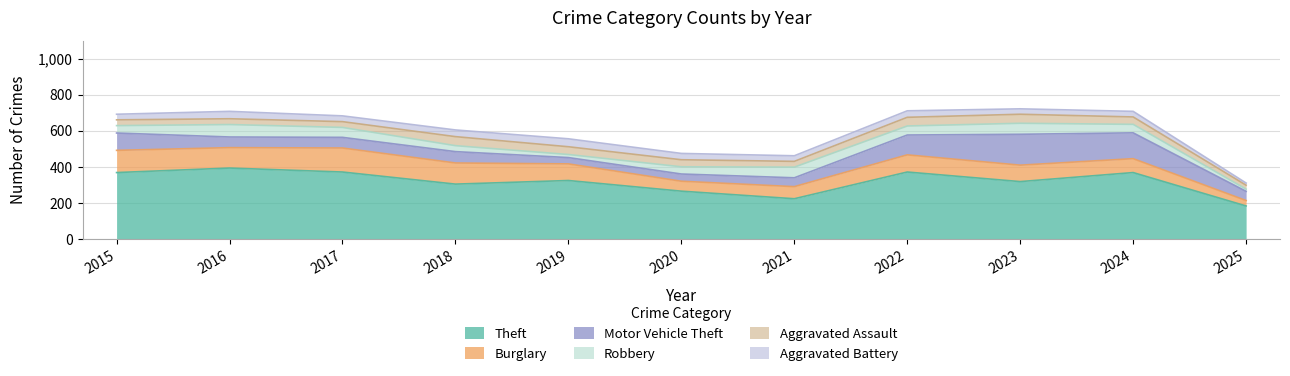

Rank the series at 2024 from lowest to highest value.

Aggravated Battery, Aggravated Assault, Robbery, Burglary, Motor Vehicle Theft, Theft